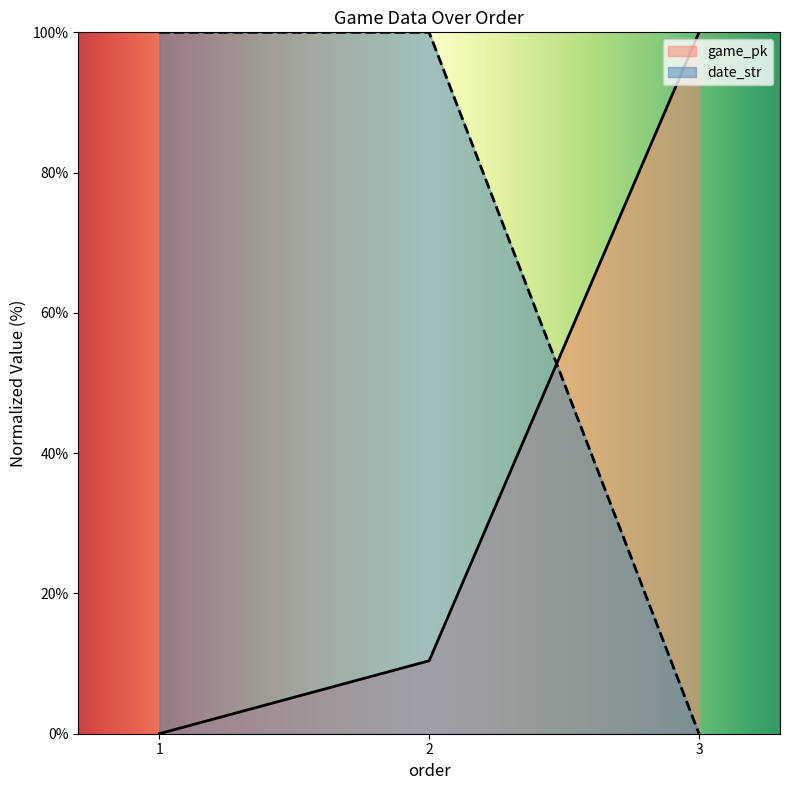

Where does the game_pk series first go above 10?

2